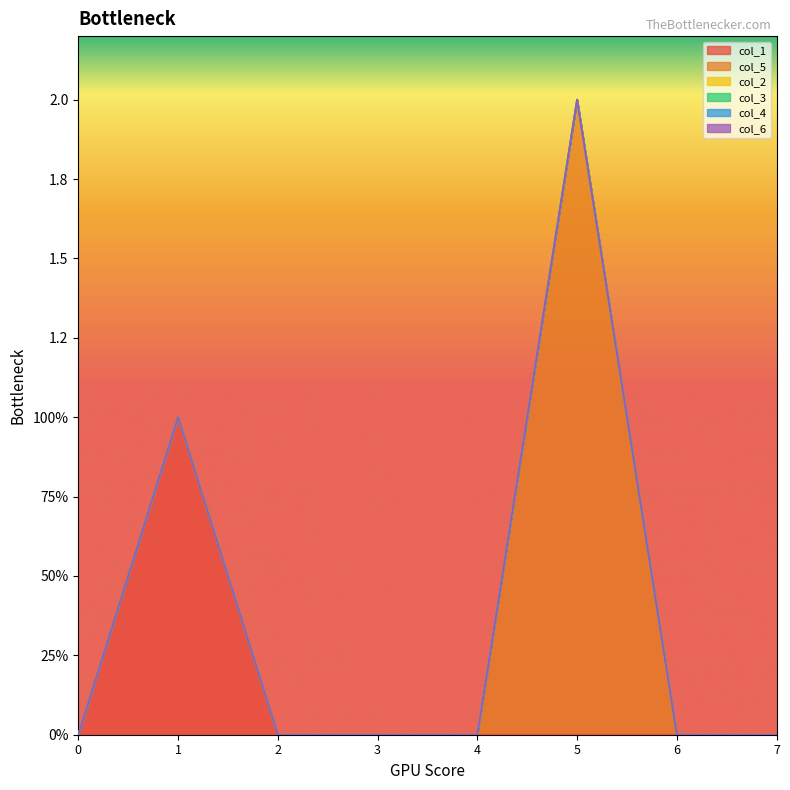

In col_5, how many points are higher than both neighbors (excluding endpoints)?

1